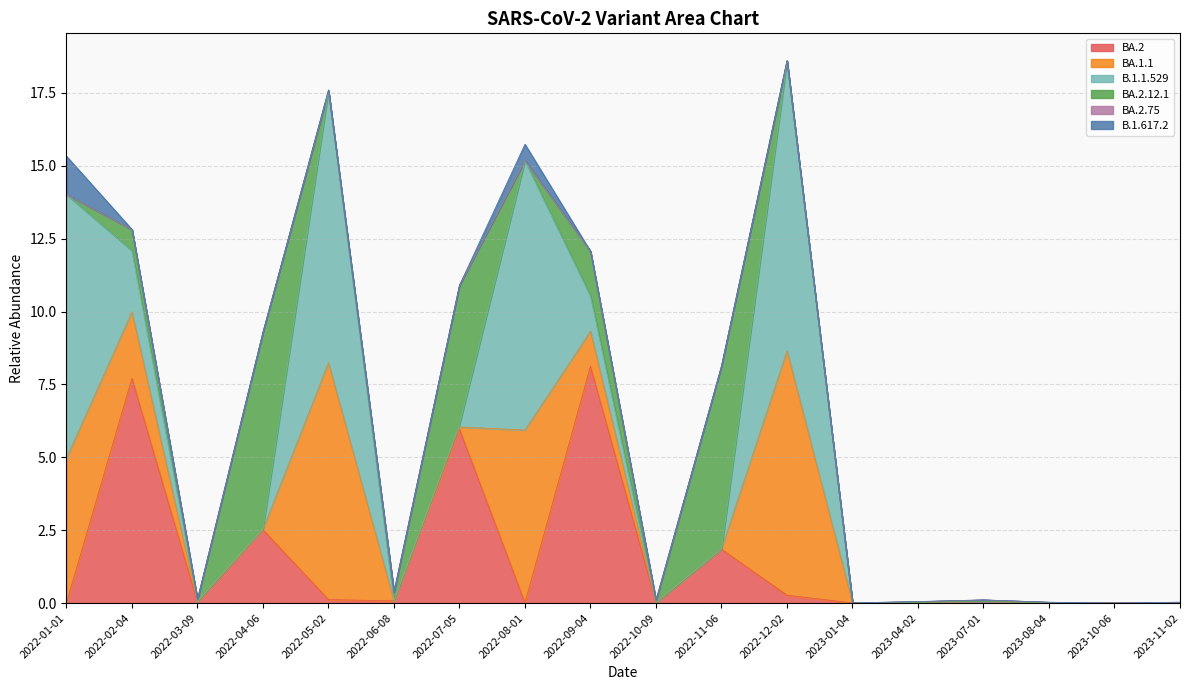

What is the difference between the maximum and second lowest values in the BA.2 series?

8.1